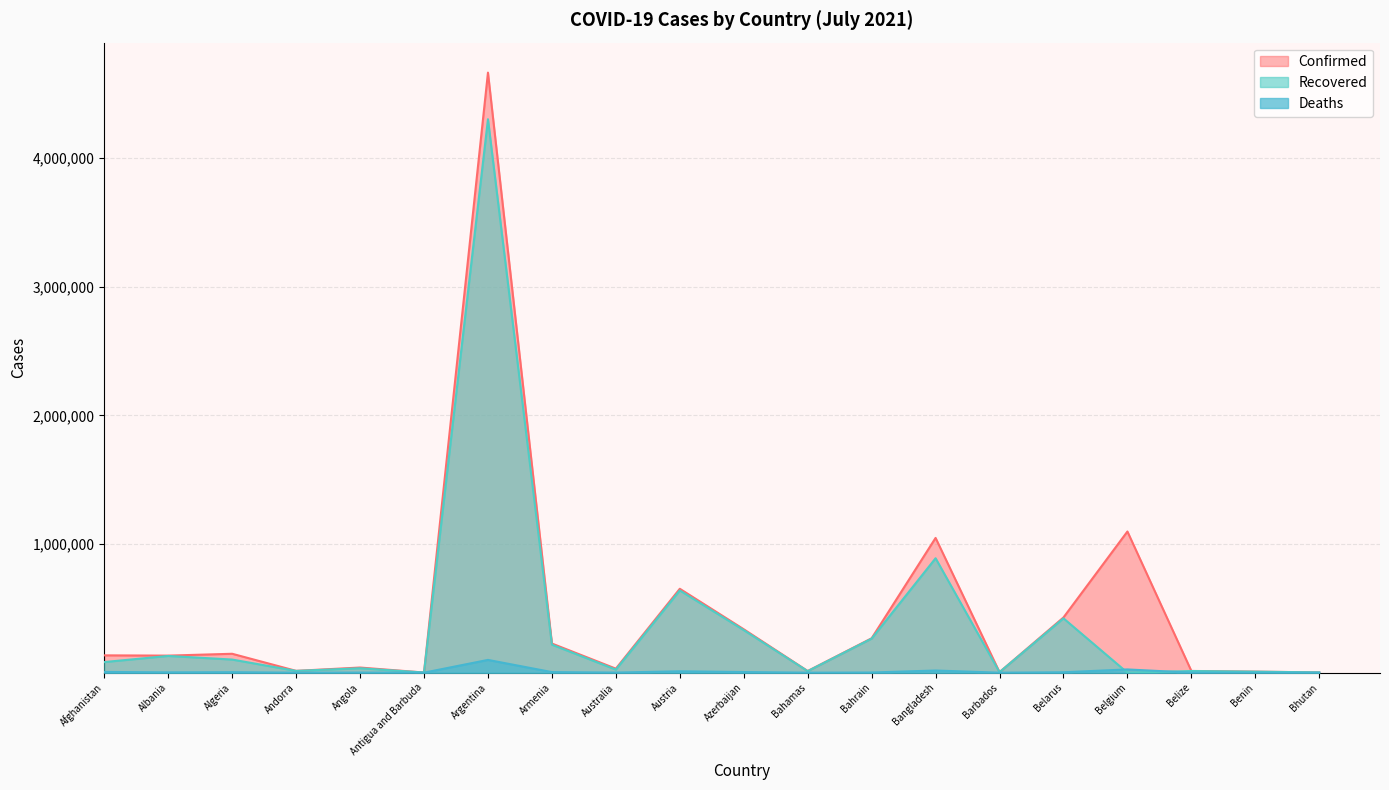

Reading left to right, what are all the values shown in this chart?

Confirmed: Afghanistan=134653	Albania=132608	Algeria=146942	Andorra=14155	Angola=40055	Antigua and Barbuda=1266	Argentina=4662937	Armenia=226597	Australia=31323	Austria=652022	Azerbaijan=337456	Bahamas=13024	Bahrain=267324	Bangladesh=1047155	Barbados=4186	Belarus=429181	Belgium=1097029	Belize=13561	Benin=8227	Bhutan=2290
Recovered: Afghanistan=82586	Albania=130053	Algeria=102010	Andorra=13787	Angola=34357	Antigua and Barbuda=1222	Argentina=4300823	Armenia=217810	Australia=23899	Austria=639035	Azerbaijan=330873	Bahamas=11855	Bahrain=264831	Bangladesh=889167	Barbados=4074	Belarus=422374	Belgium=0	Belize=12934	Benin=8000	Bhutan=1986
Deaths: Afghanistan=5791	Albania=2456	Algeria=3851	Andorra=127	Angola=939	Antigua and Barbuda=42	Argentina=99255	Armenia=4549	Australia=912	Austria=10724	Azerbaijan=4988	Bahamas=252	Bahrain=1378	Bangladesh=16842	Barbados=48	Belarus=3276	Belgium=25205	Belize=331	Benin=105	Bhutan=1